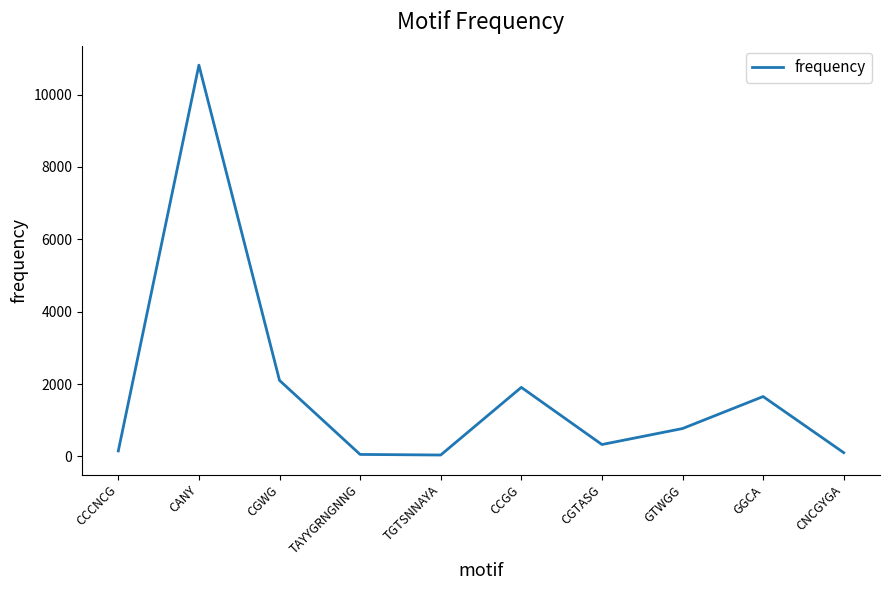

What is the difference between the maximum and minimum values?

10777